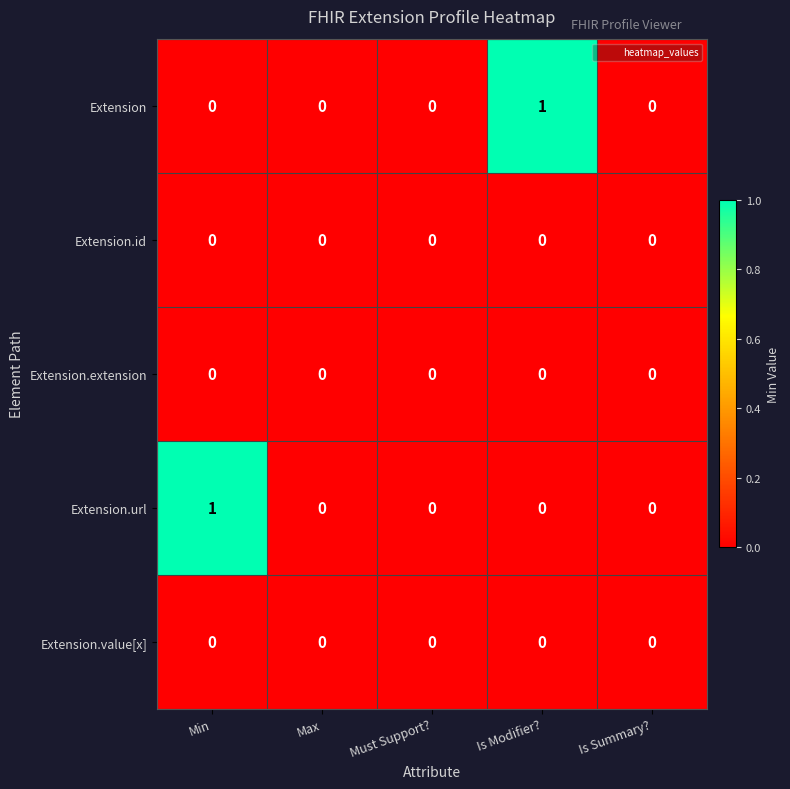

True or false: Extension.id has a value of 0 at Max.

True